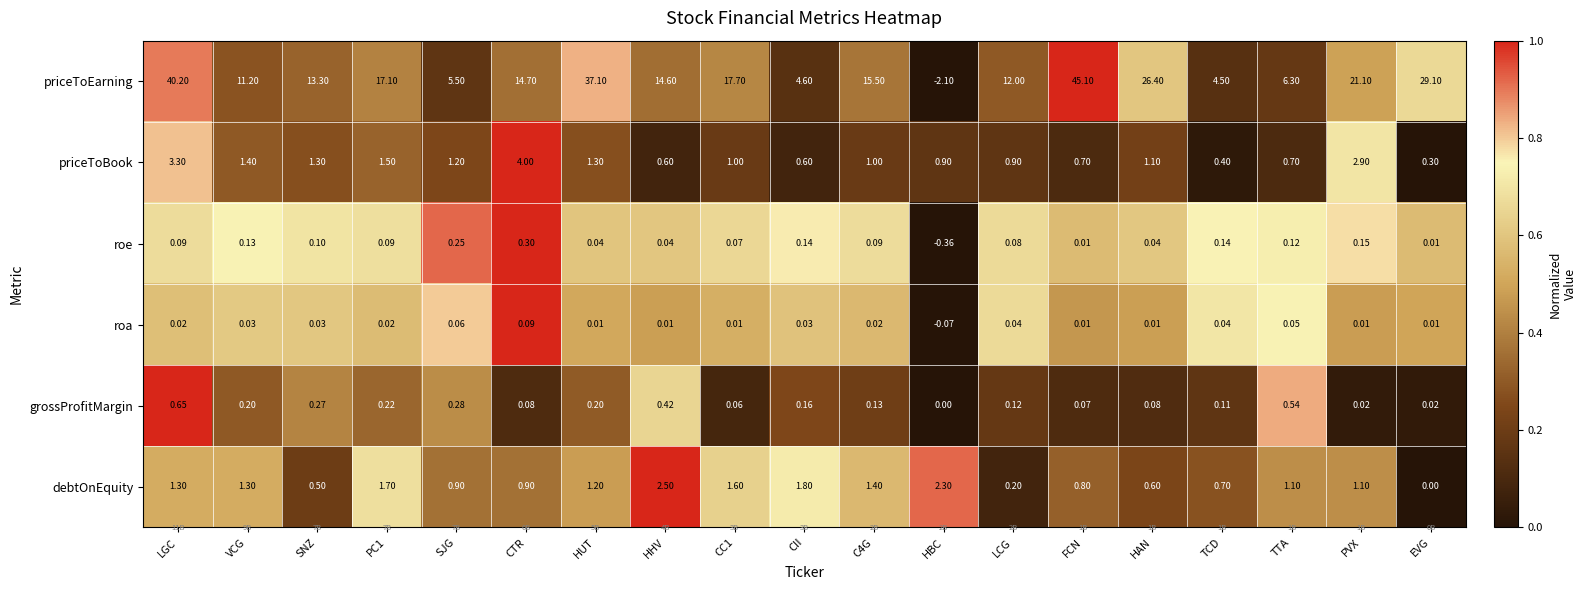

Between HBC and EVG, which series saw the biggest shift?

priceToEarning